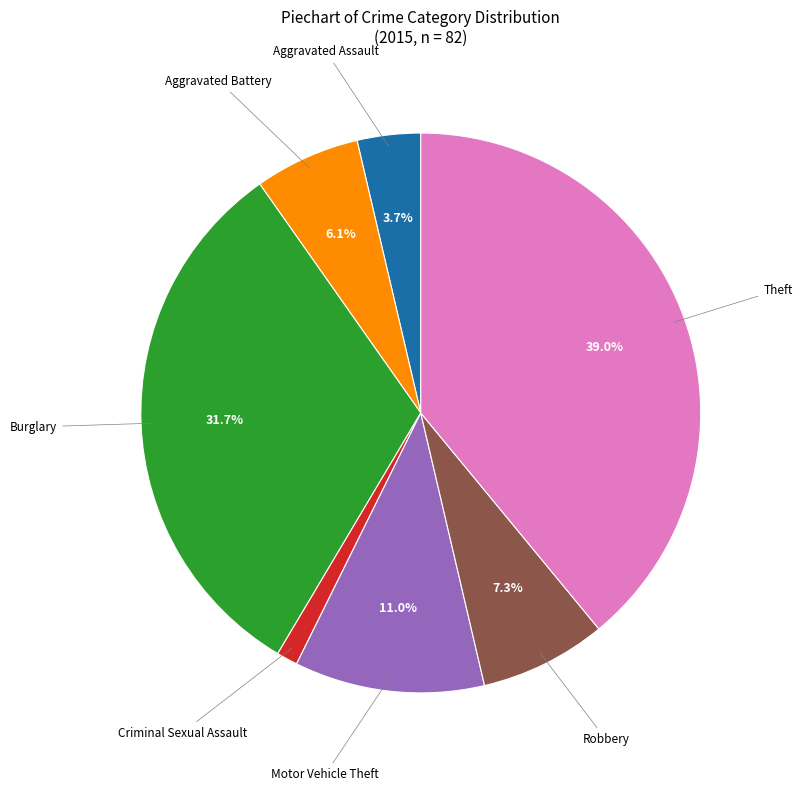

Does any single category account for the majority?

No